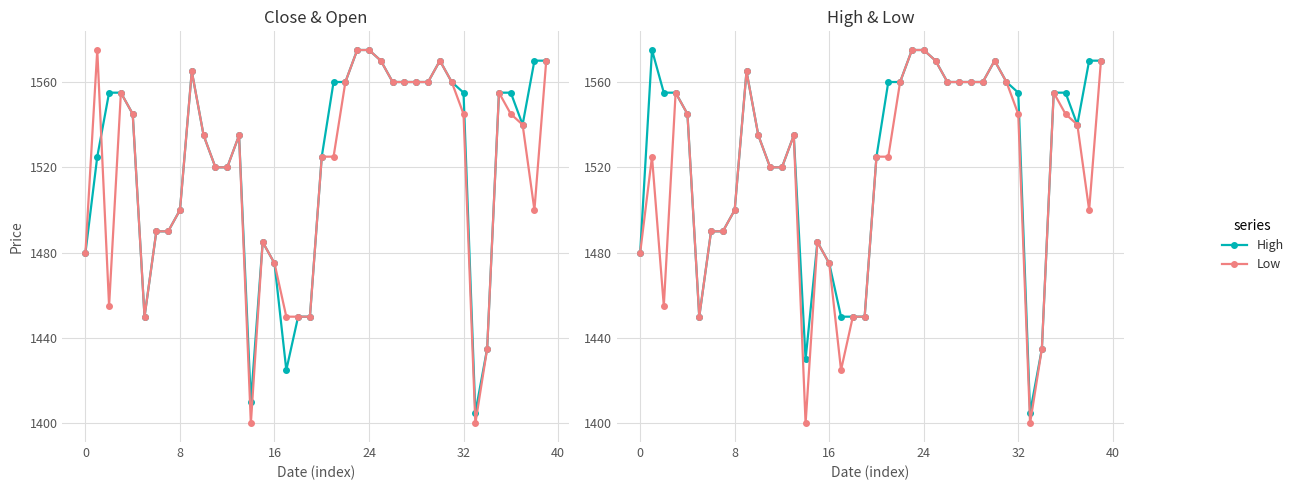

What value does the Open series have at 27, to the nearest 10?

1560